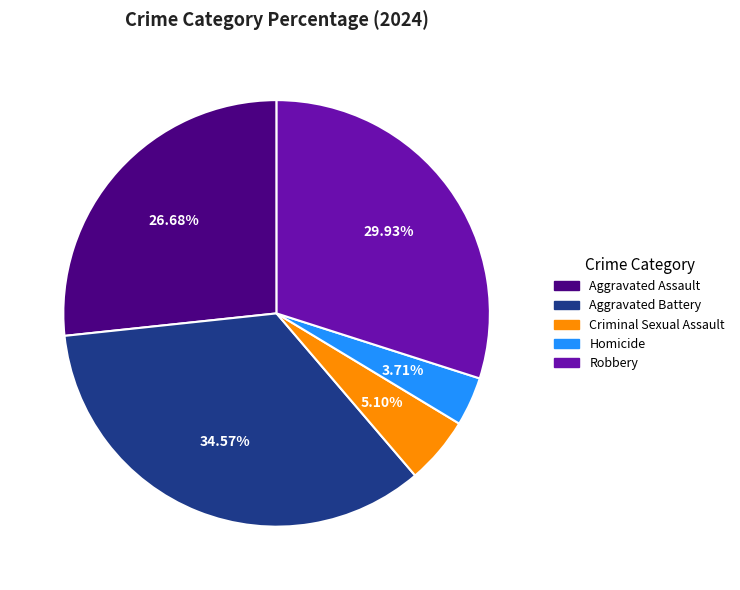

How many slices are in this pie chart?

5